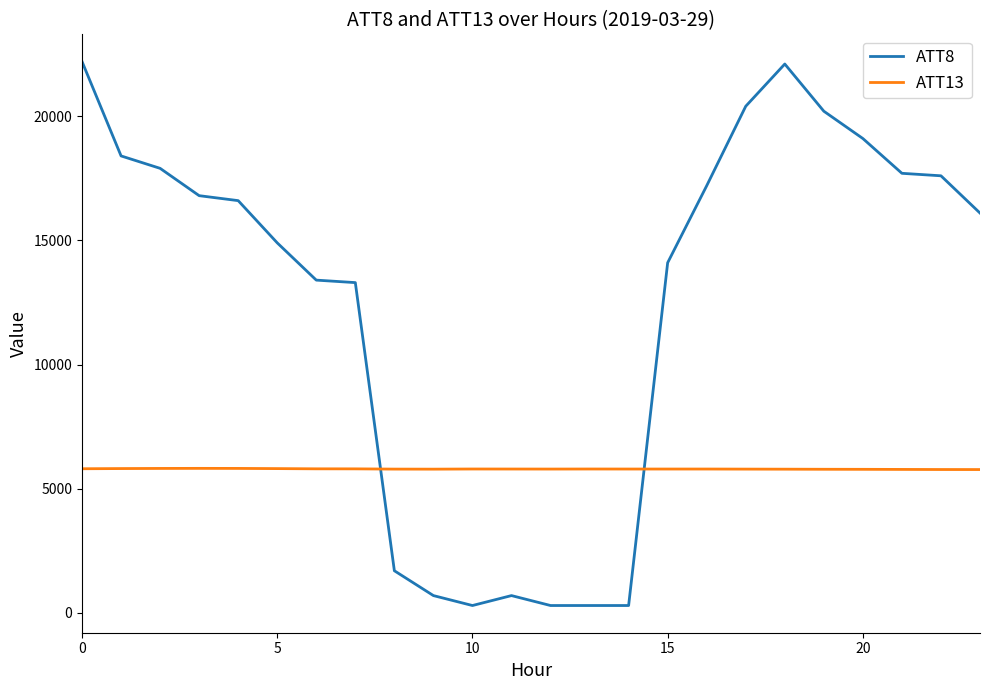

Rank the series by their average value, from highest to lowest.

ATT8, ATT13